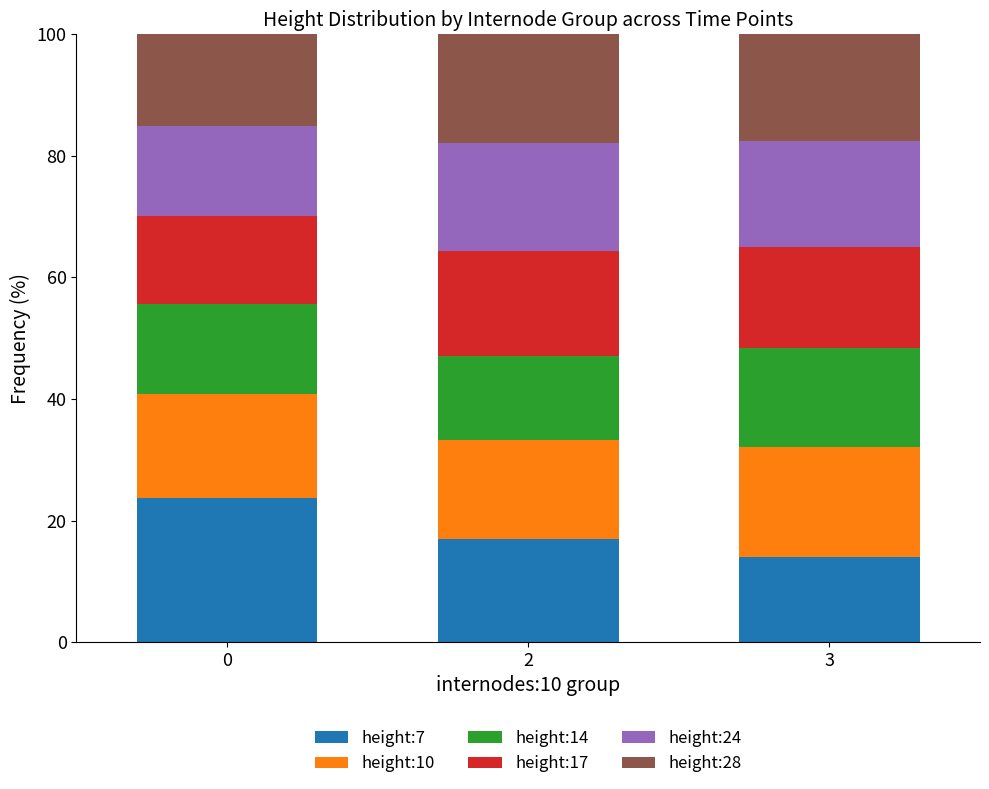

Reading left to right, what are the values for height:7?

23.6	17.0	13.9